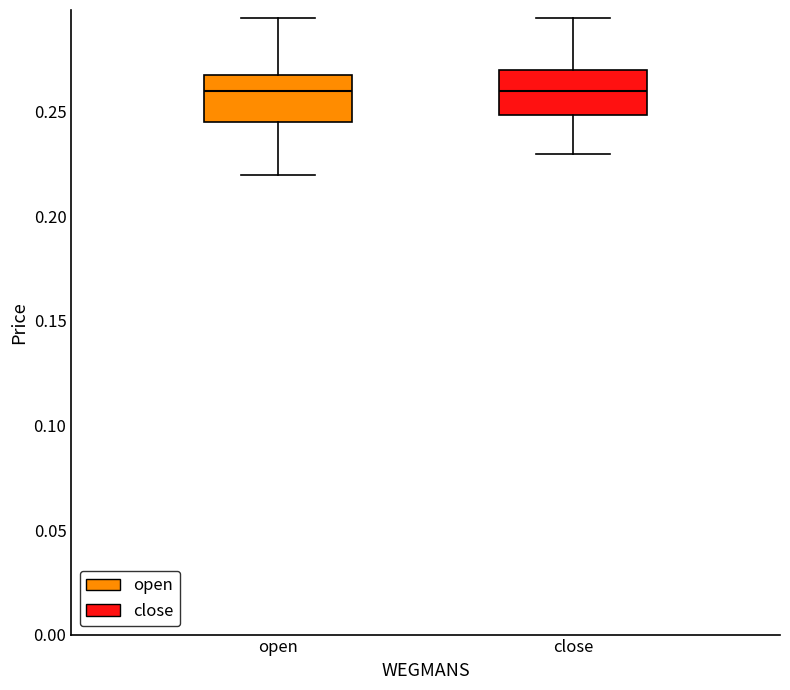

Reading left to right, read every box against the y-axis: the position of its median line, the range the box covers, and the ends of its whiskers. The values are not printed on the chart, so give them approximately, as read against the axis.

open: median 0.260, box 0.245 to 0.270, whiskers 0.220 to 0.295
close: median 0.260, box 0.250 to 0.270, whiskers 0.230 to 0.295